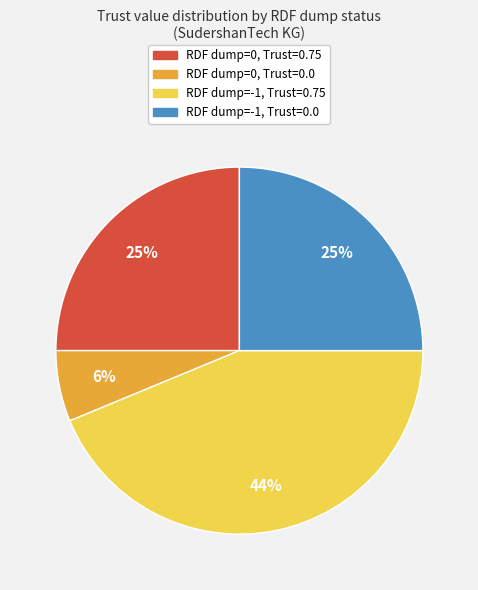

To the nearest percent, what is the average slice percentage?

25%